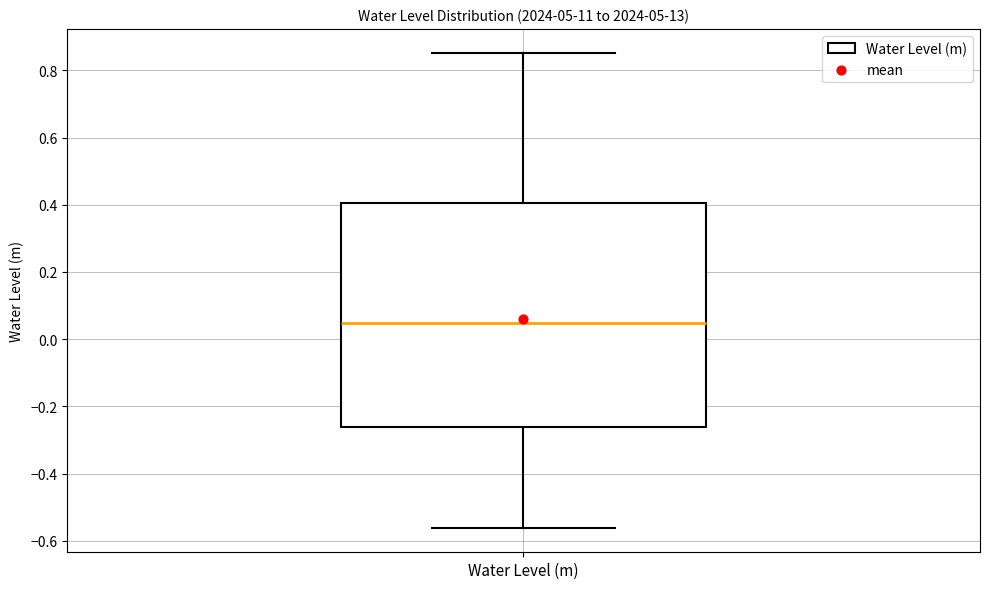

Where is the lower edge of the box for Water Level (m) on the y-axis? The values are not printed on the chart, so give them approximately, as read against the axis.

-0.26